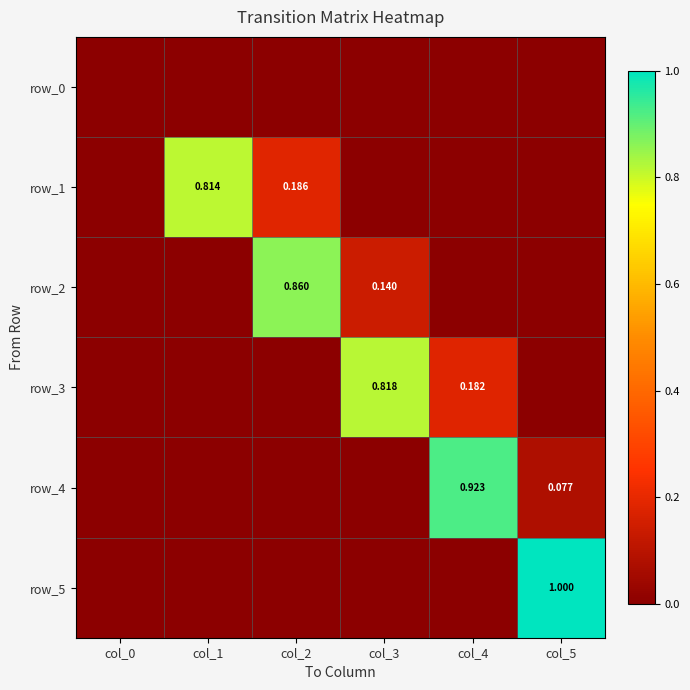

What is the difference between the highest and lowest values at col_4?

0.9